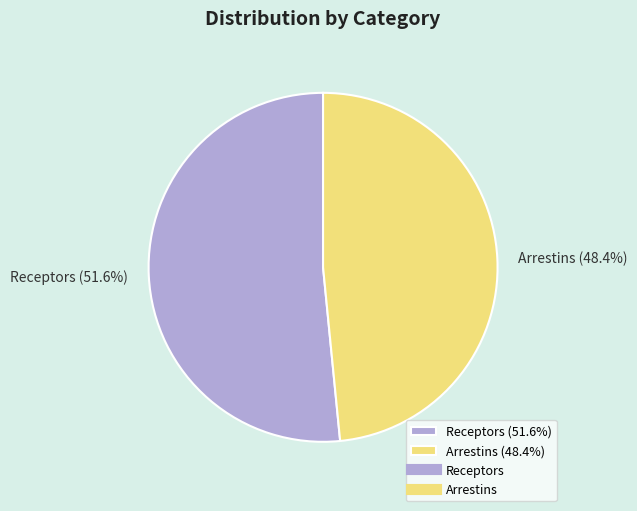

What is the largest slice in the pie chart?

Receptors (51.6%)